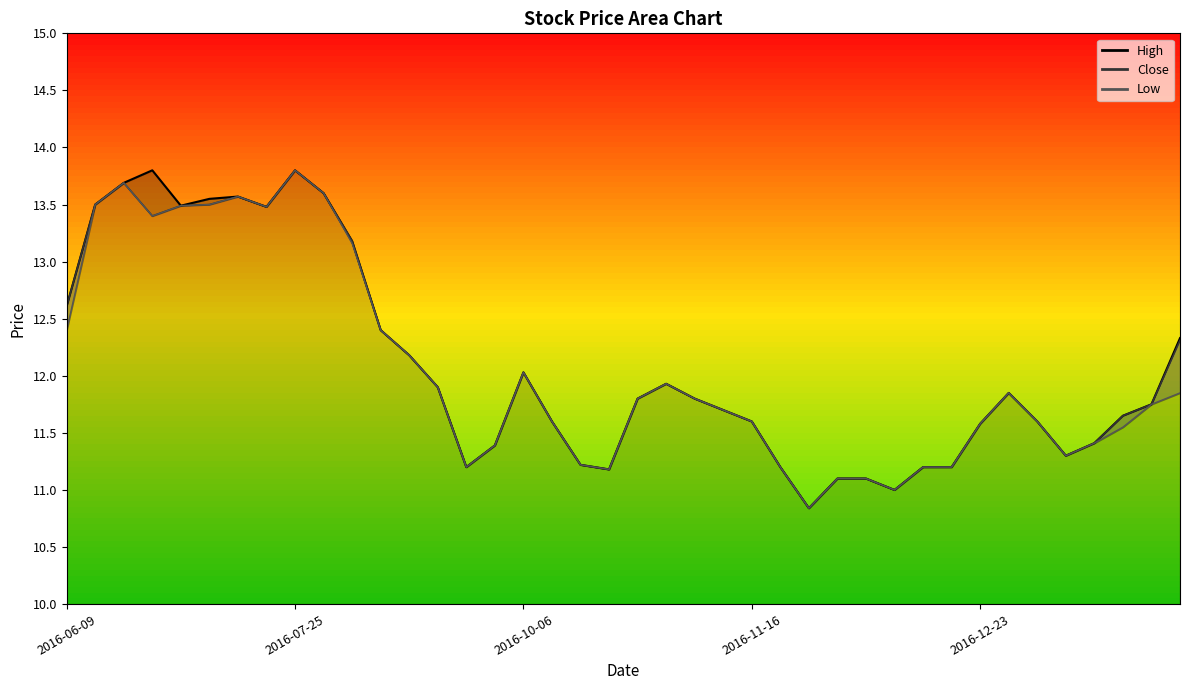

Which series has the widest spread of values?

High_line